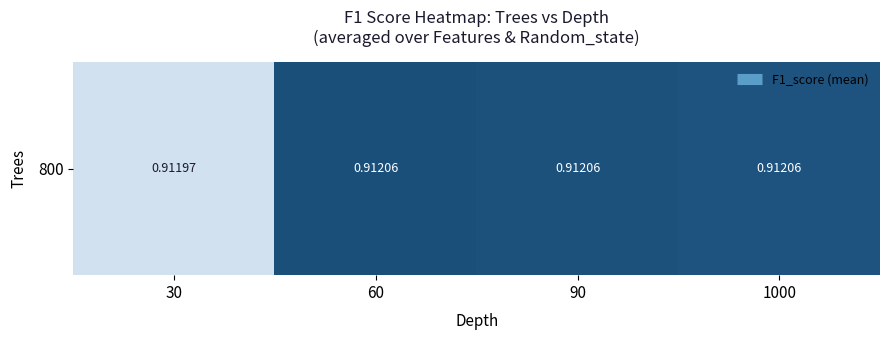

Reading right to left, transcribe all the data shown in this chart.

0.9	0.9	0.9	0.9